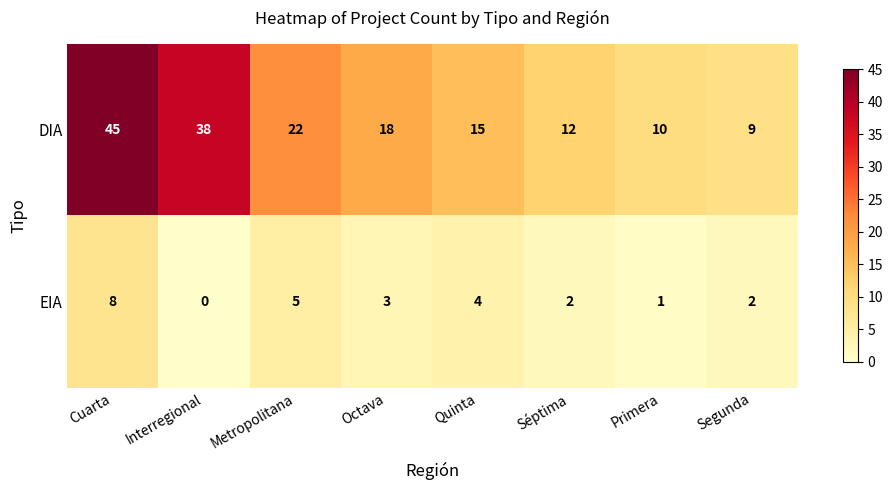

List the series in order of their peak value, lowest first.

EIA, DIA